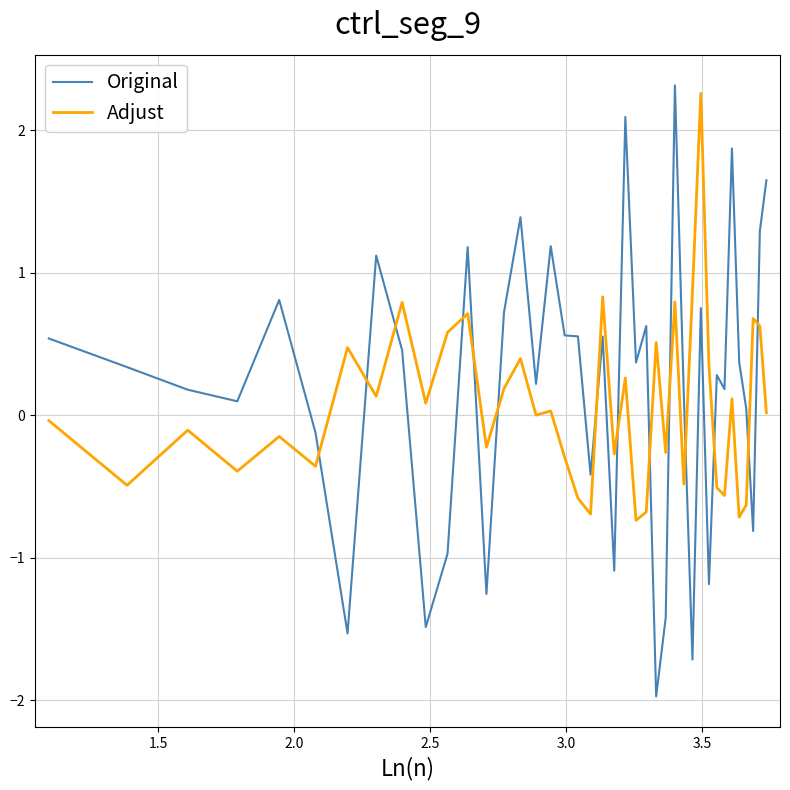

Which series ends up on top after the final intersection of Adjust and Original?

Original